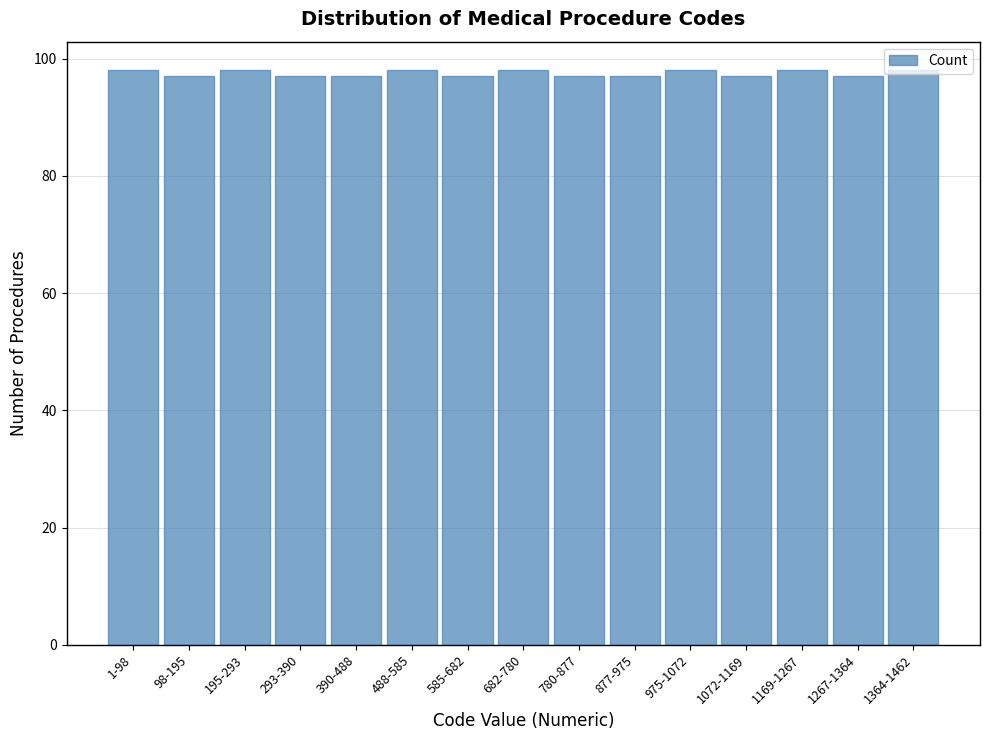

What is the ratio of the value at 682-780 to the value at 488-585?

1.0